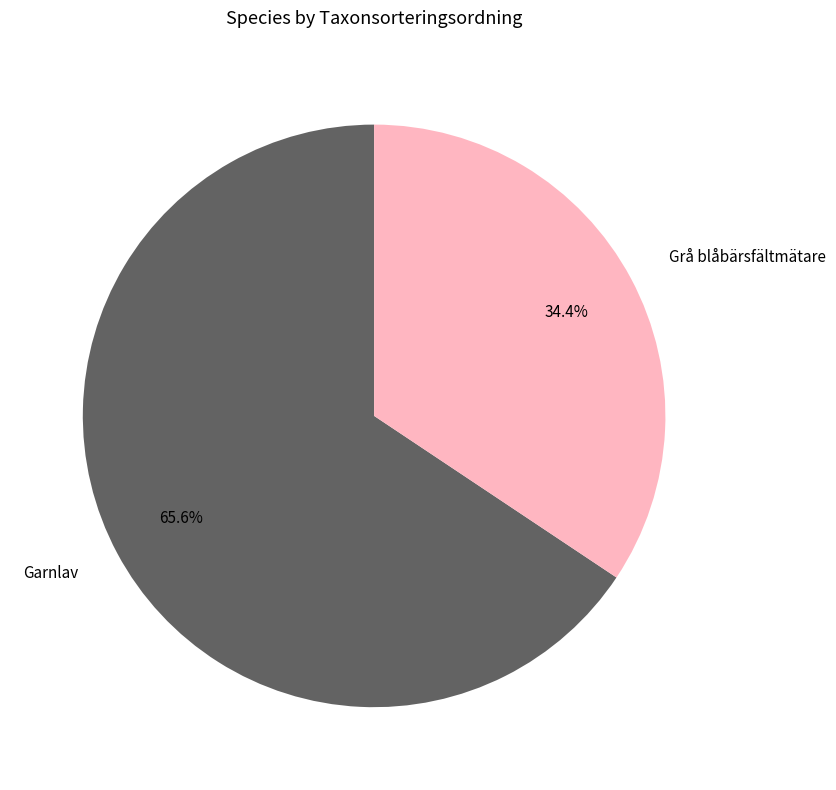

Is it true that Grå blåbärsfältmätare is 23% of the pie?

False